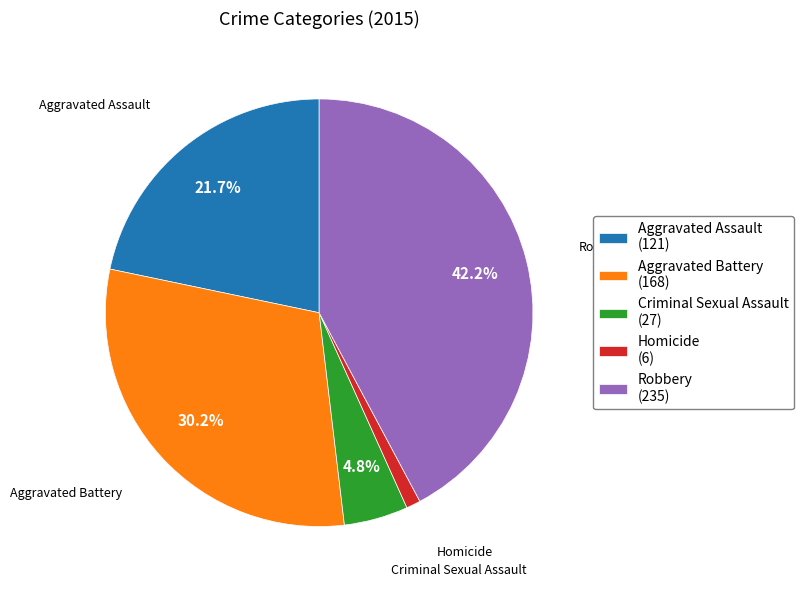

How many slices are in this pie chart?

5